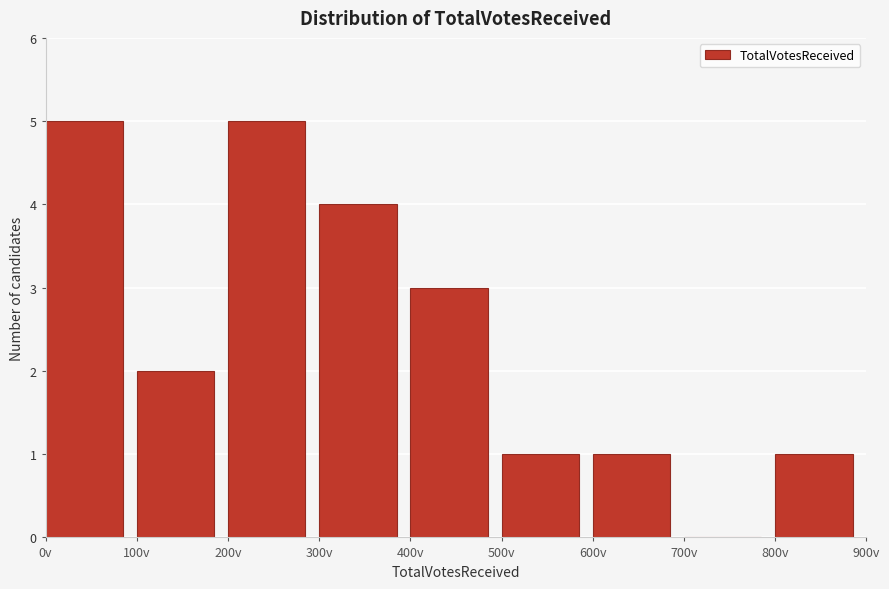

Reading left to right, transcribe this chart: for each bar, give the range it covers on the x-axis and its height. The values are not printed on the chart, so give them approximately, as read against the axis.

0 to 100: 5
100 to 200: 2
200 to 300: 5
300 to 400: 4
400 to 500: 3
500 to 600: 1
600 to 700: 1
700 to 800: 0
800 to 900: 1